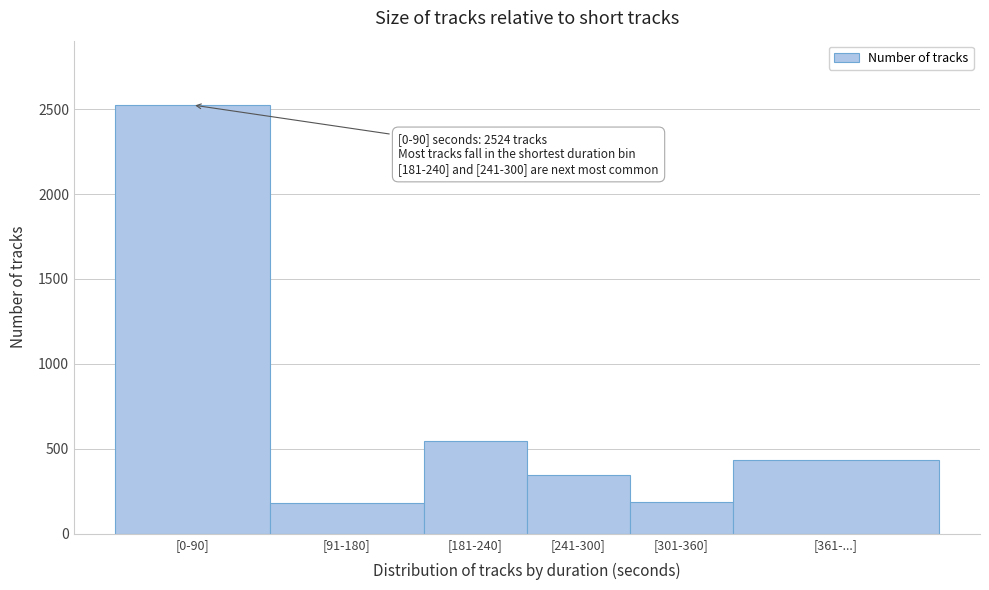

The chart shows a value of 180 at [91-180]. True or false?

True